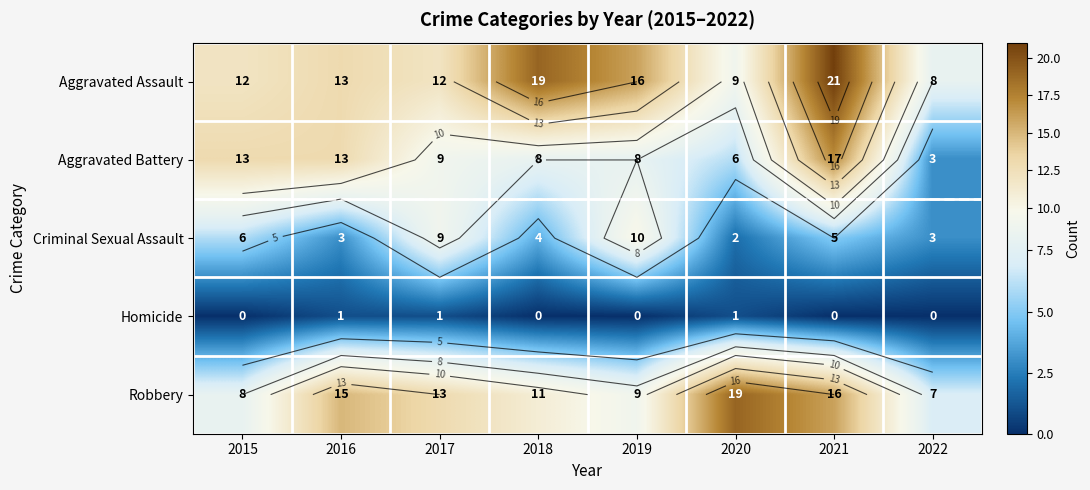

At which label does Aggravated Battery first exceed 9?

2015